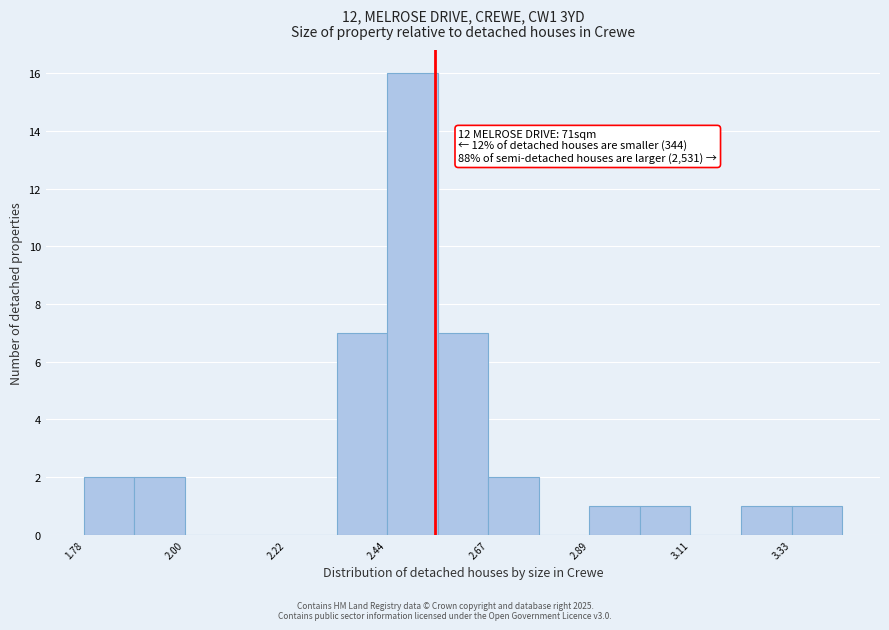

Read against the x-axis, roughly where is the centre of the tallest bar?

2.50